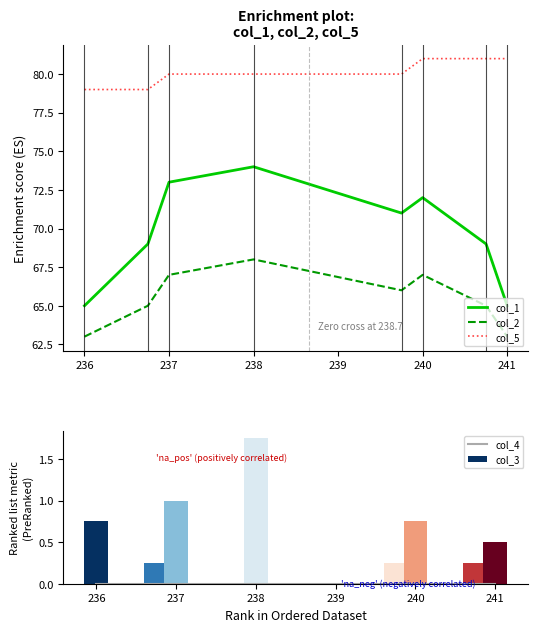

True or false: col_1 has a value of 65 at 241.

True